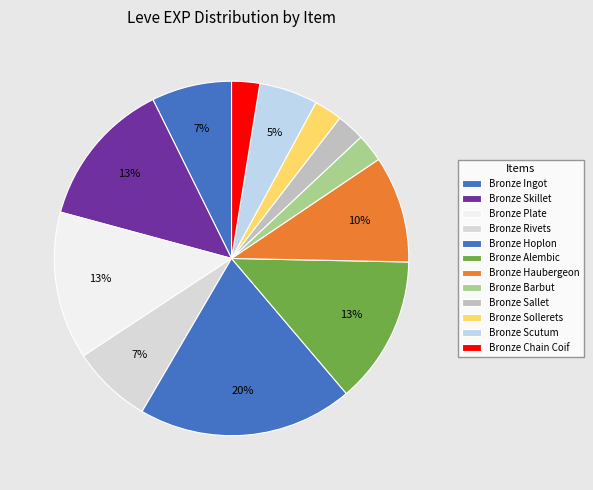

How many segments does this pie chart have?

12